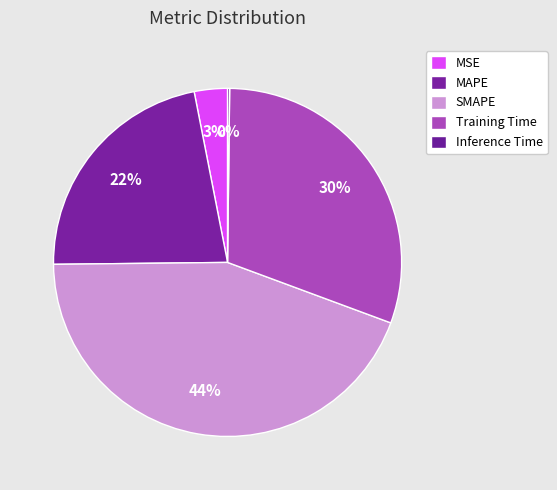

To the nearest percent, what is the difference between the largest and smallest slice percentages?

44%